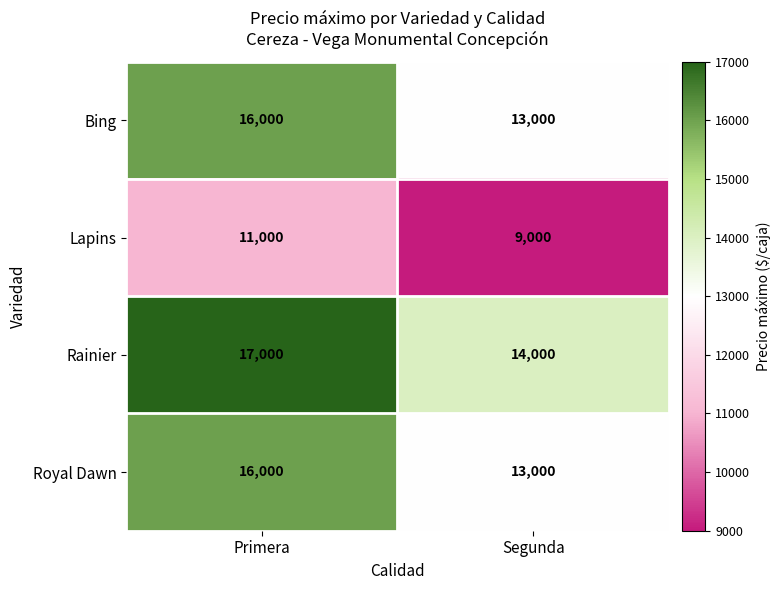

What value does the Bing series have at Primera, to the nearest 100?

16000